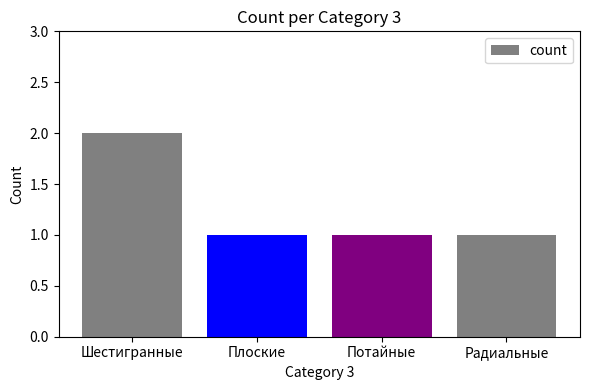

Approximately how many times larger is the value at Радиальные compared to Плоские?

1.0